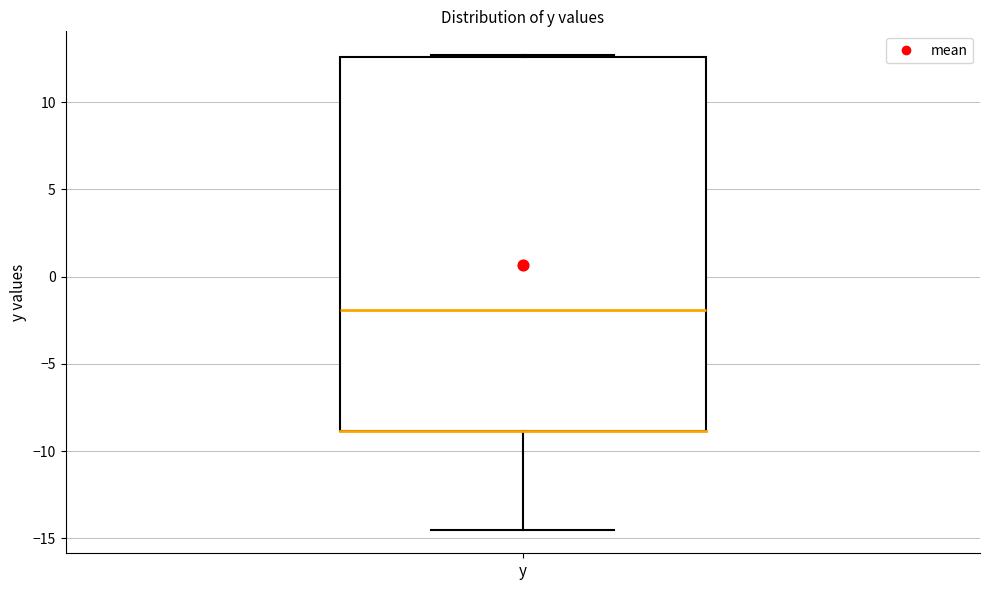

Where does the lower whisker of the box for y end on the y-axis? The values are not printed on the chart, so give them approximately, as read against the axis.

-14.5